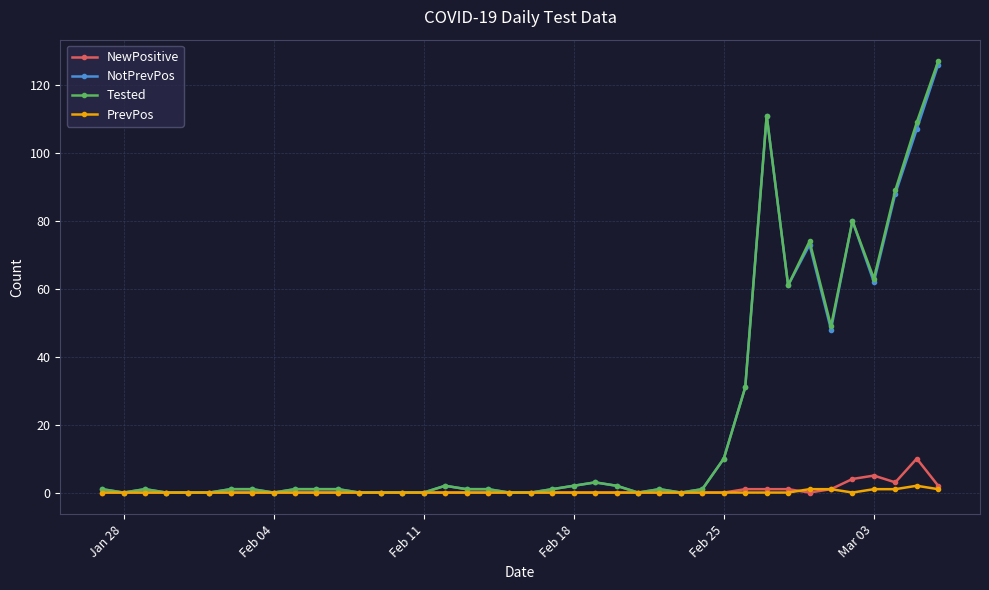

What is the maximum value for NotPrevPos?

126